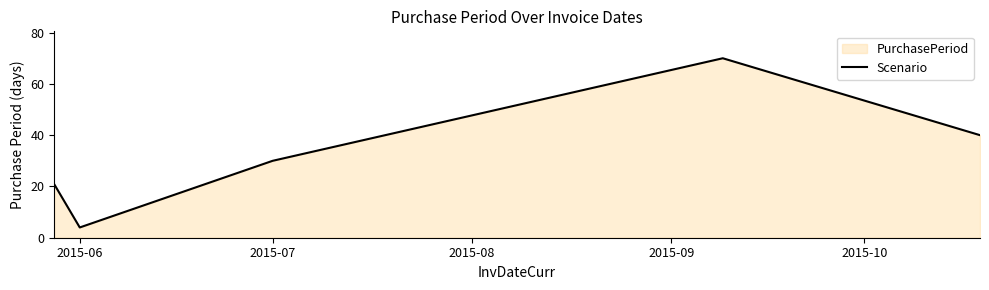

What is the change in value from 2015-06 to 2015-07?

+26